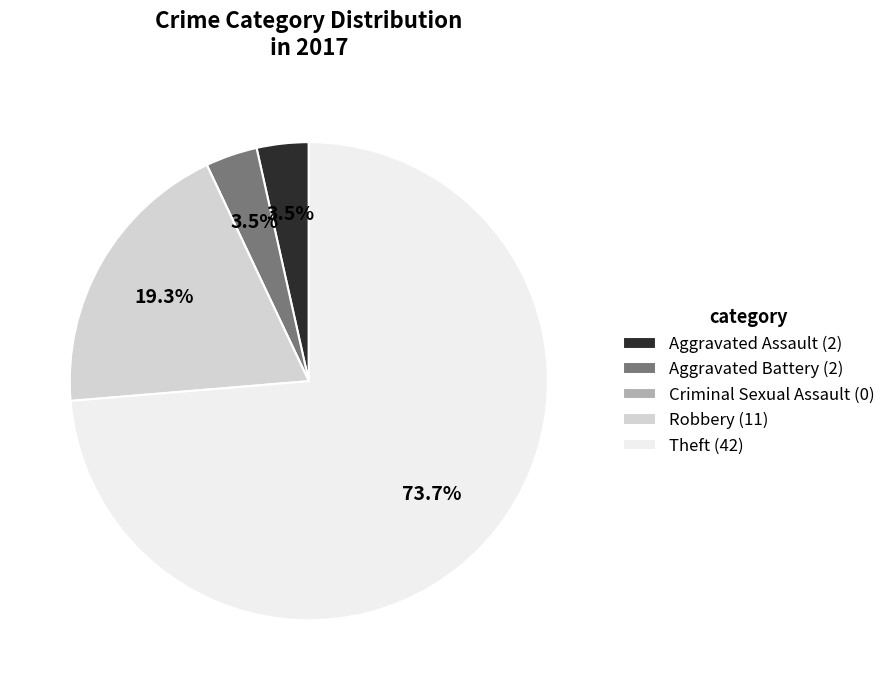

Between Aggravated Battery (2) and Robbery (11), which is larger?

Robbery (11)